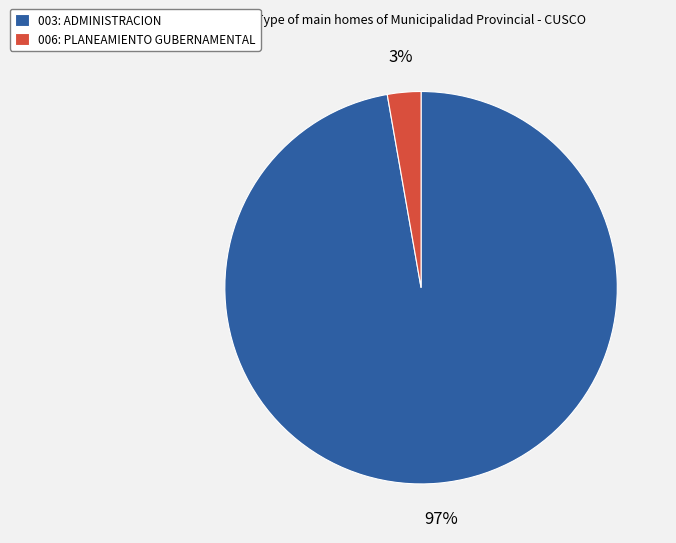

Count the number of slices in the pie.

2